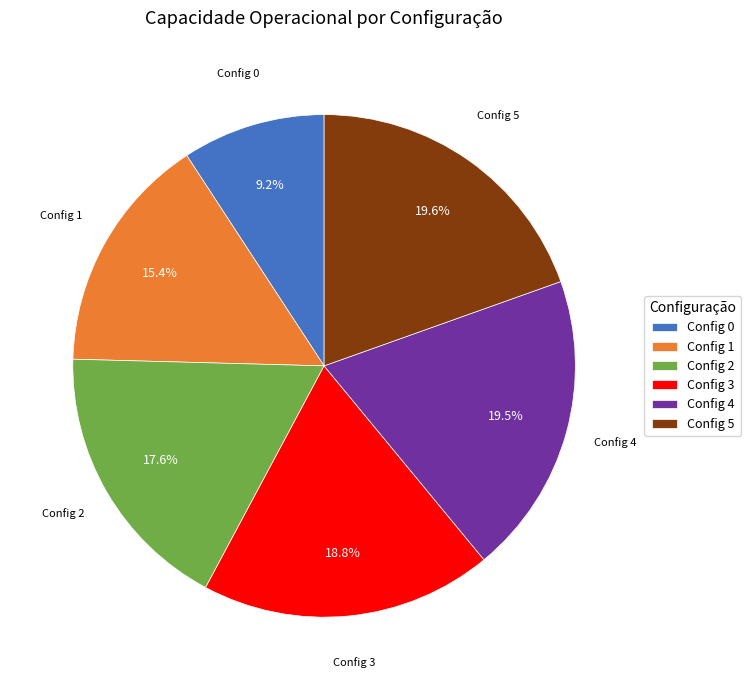

Combined, what portion of the pie is Config 4 and Config 0?

28.7%